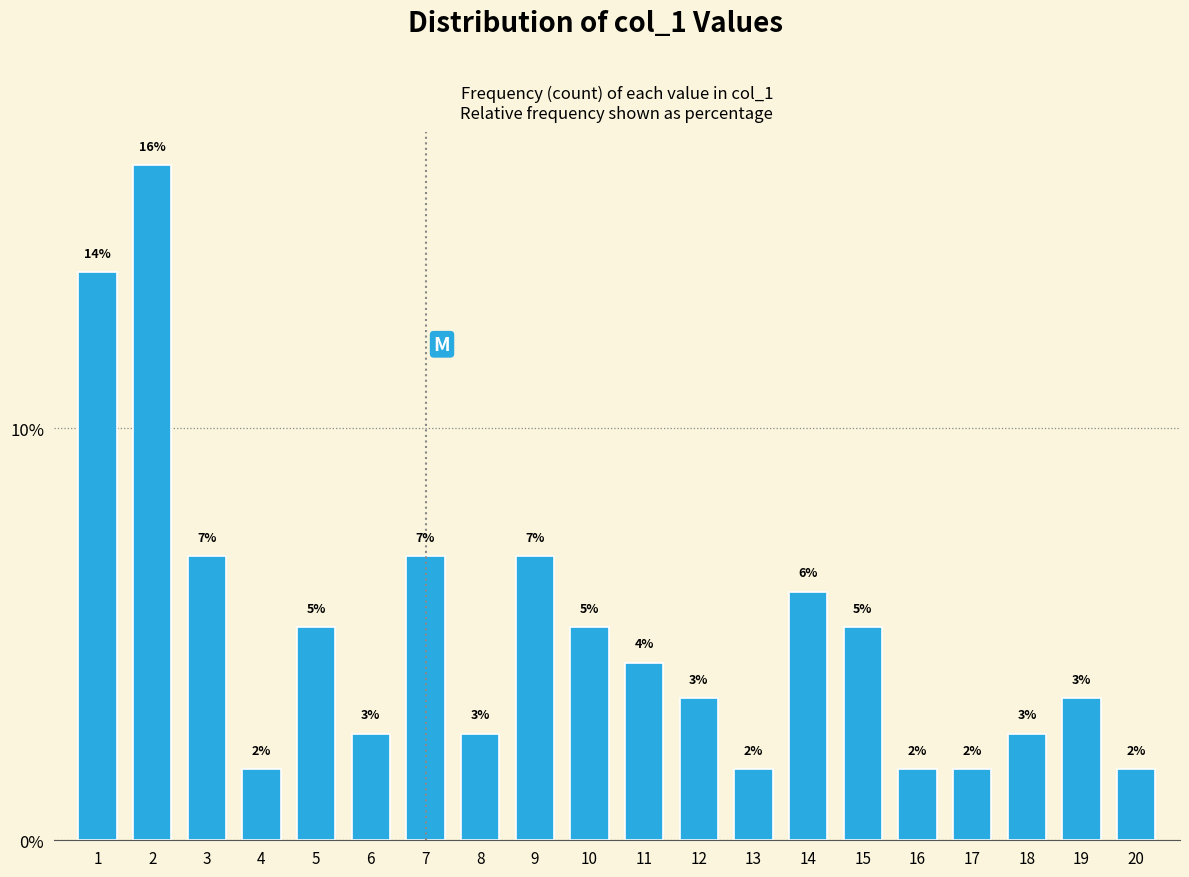

Rank the categories by value from lowest to highest.

4, 13, 16, 17, 20, 6, 8, 18, 12, 19, 11, 5, 10, 15, 14, 3, 7, 9, 1, 2